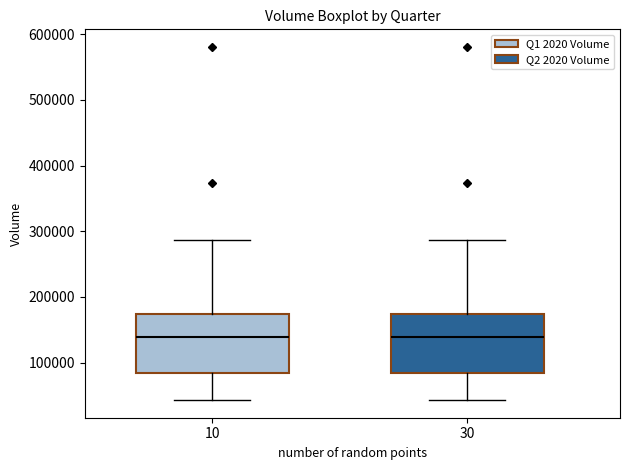

Where does the upper whisker of the box at x = 30 end on the y-axis? The values are not printed on the chart, so give them approximately, as read against the axis.

290000